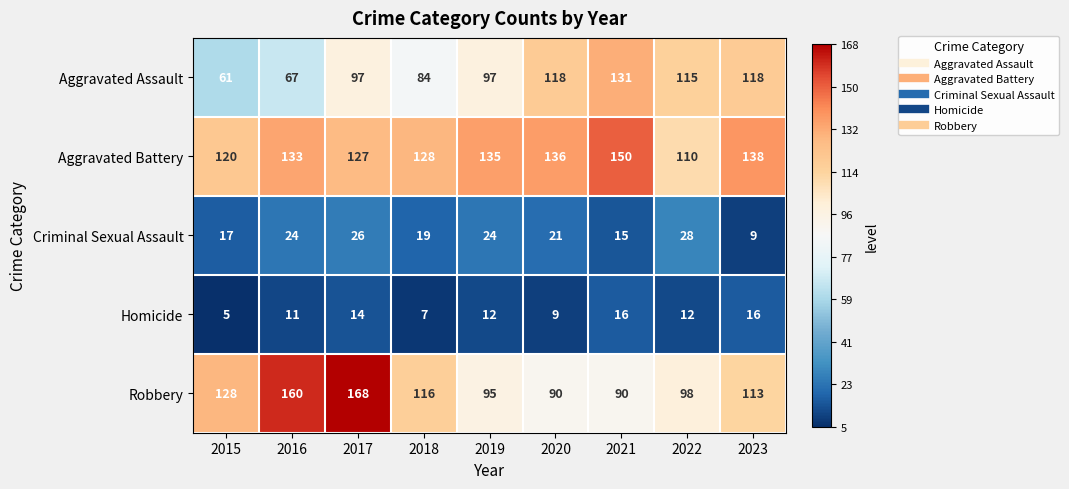

Which label corresponds to the largest value in the chart?

2017